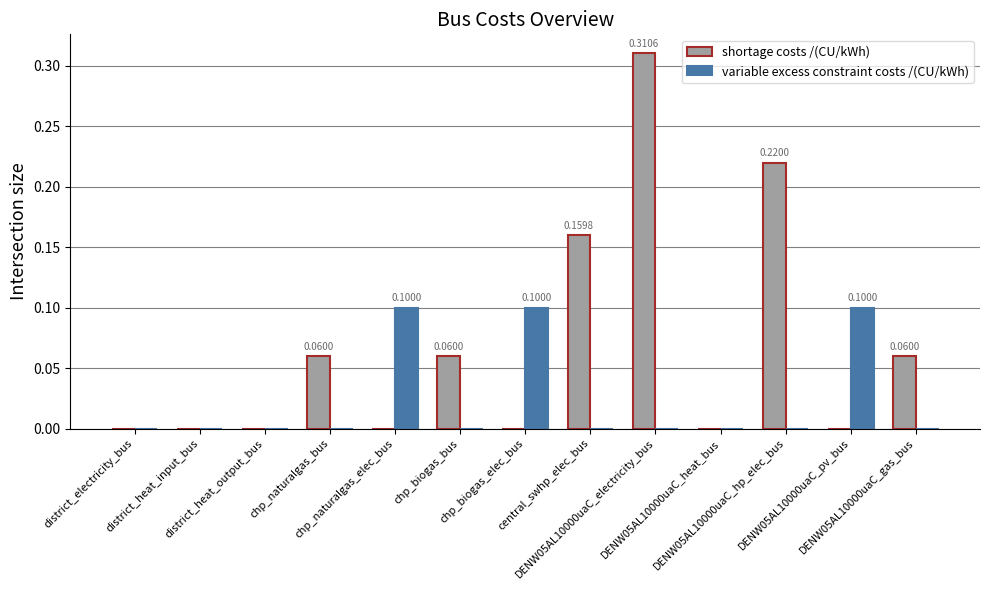

At which category is the sum across all series the highest?

DENW05AL10000uaC_electricity_bus